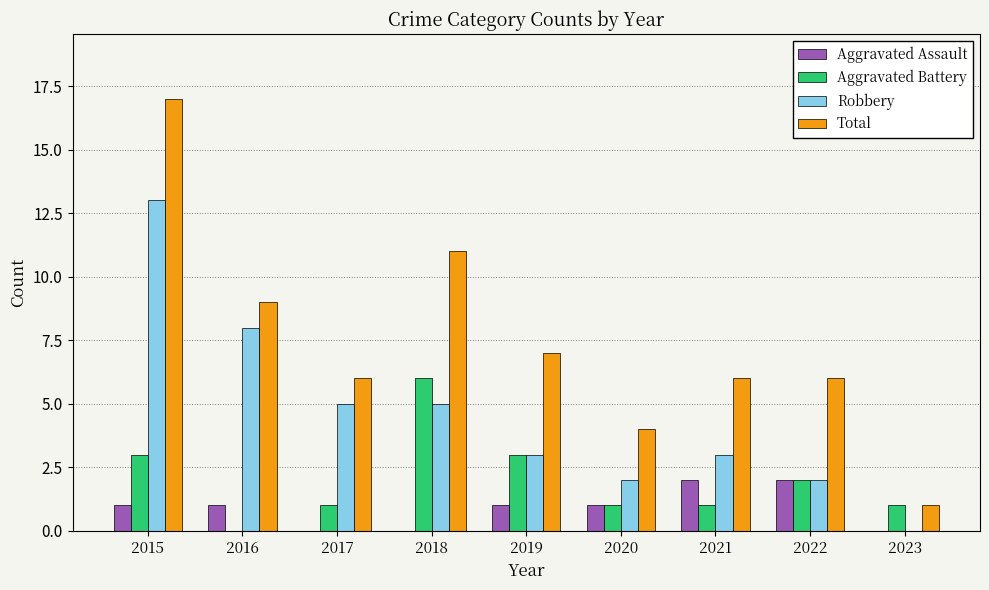

Is the value of Aggravated Battery at 2016 greater than the value of Aggravated Assault at 2021?

No